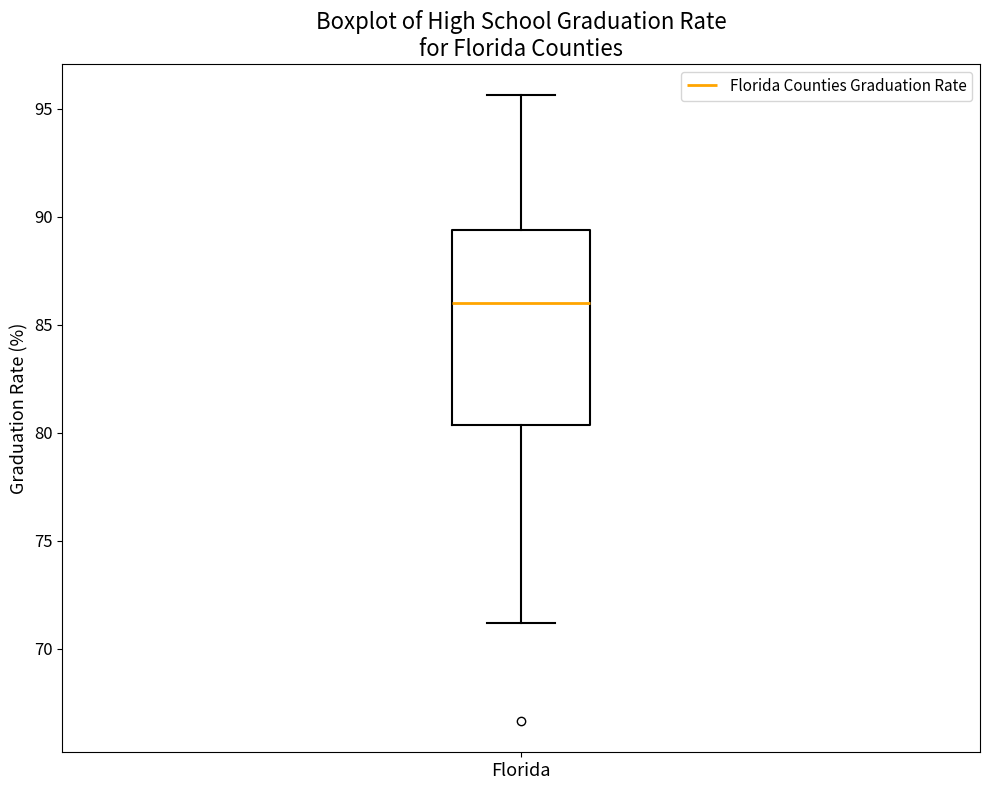

Where is the lower edge of the box for Florida on the y-axis? The values are not printed on the chart, so give them approximately, as read against the axis.

80.5